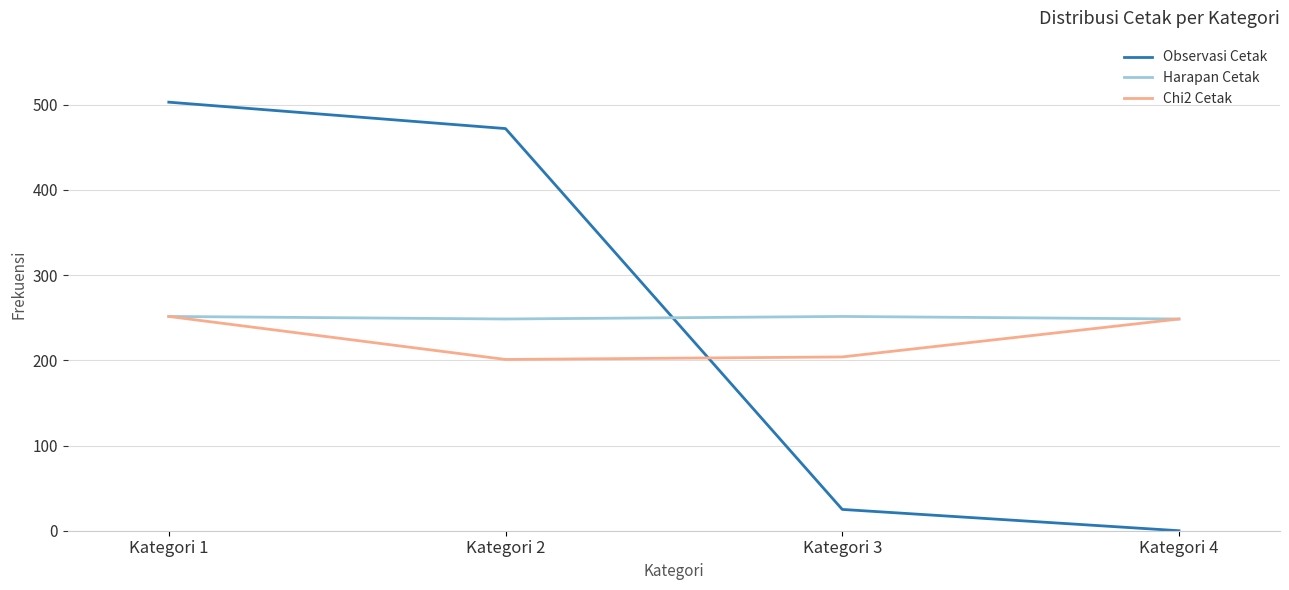

At which category is the sum across all series the highest?

Kategori 1